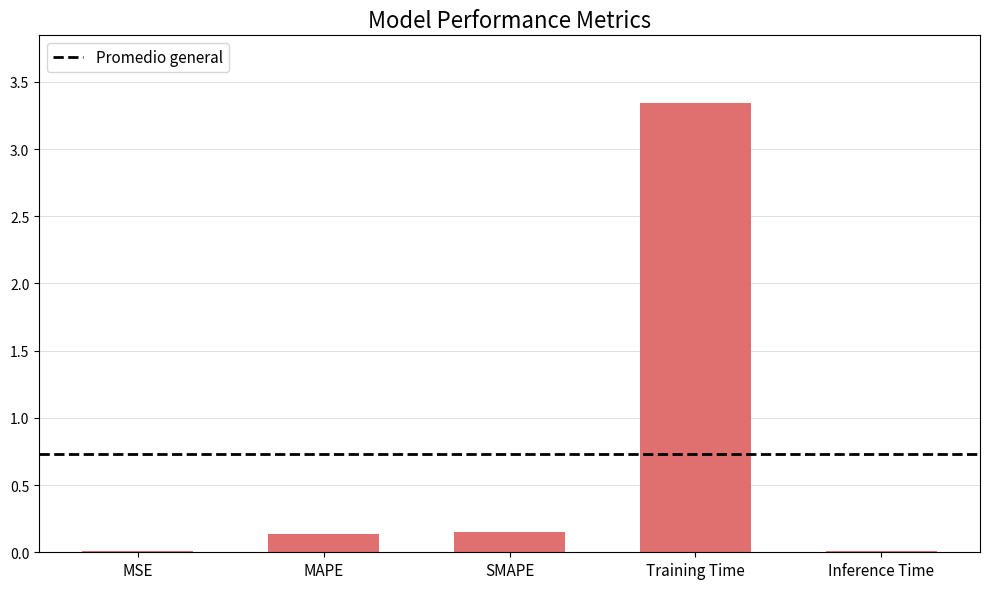

Which label corresponds to the largest value in the chart?

Training Time